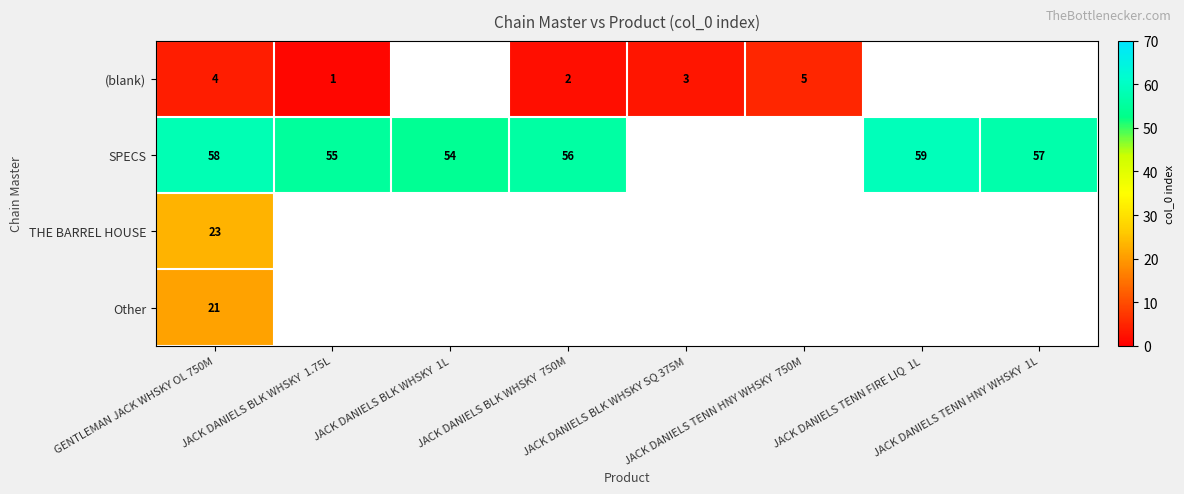

Where is Other nearest to the value 21?

GENTLEMAN JACK WHSKY OL 750M